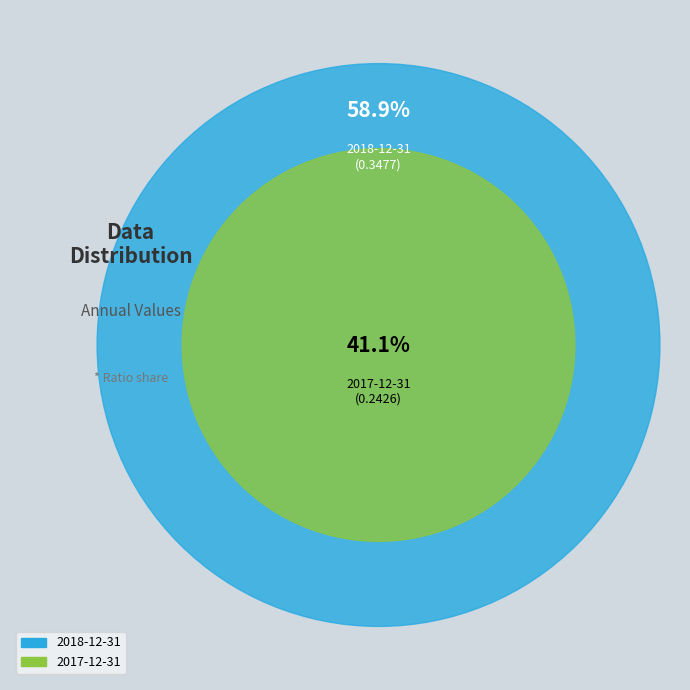

Combined, what portion of the pie is 2017-12-31 and 2018-12-31?

100.0%